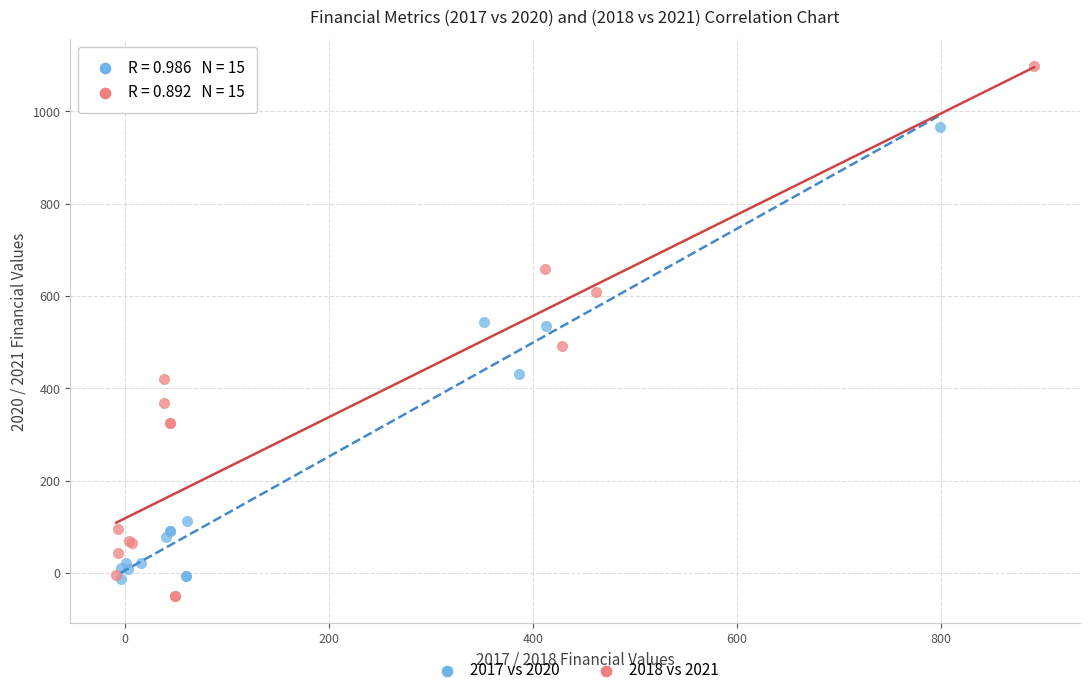

Which series has the widest spread of Y values?

2018 vs 2021